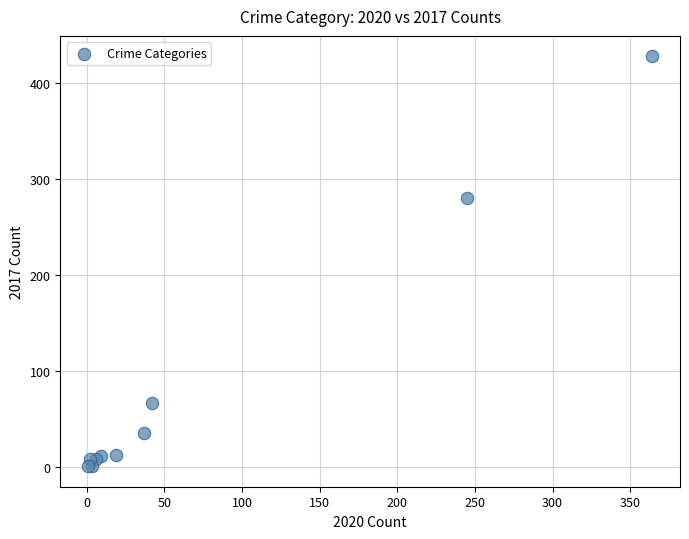

What Y value in the scatter plot is closest to 214?

280